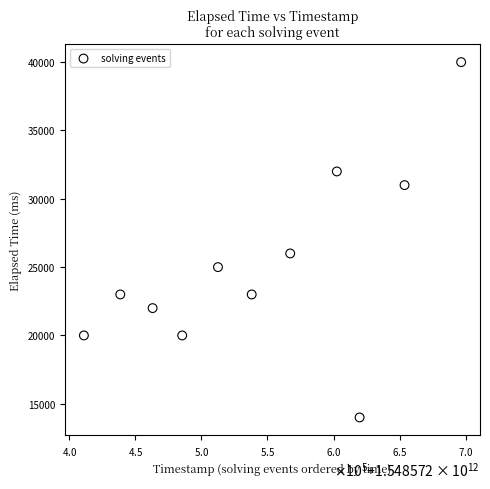

What Y value in the scatter plot is closest to 27000?

26000